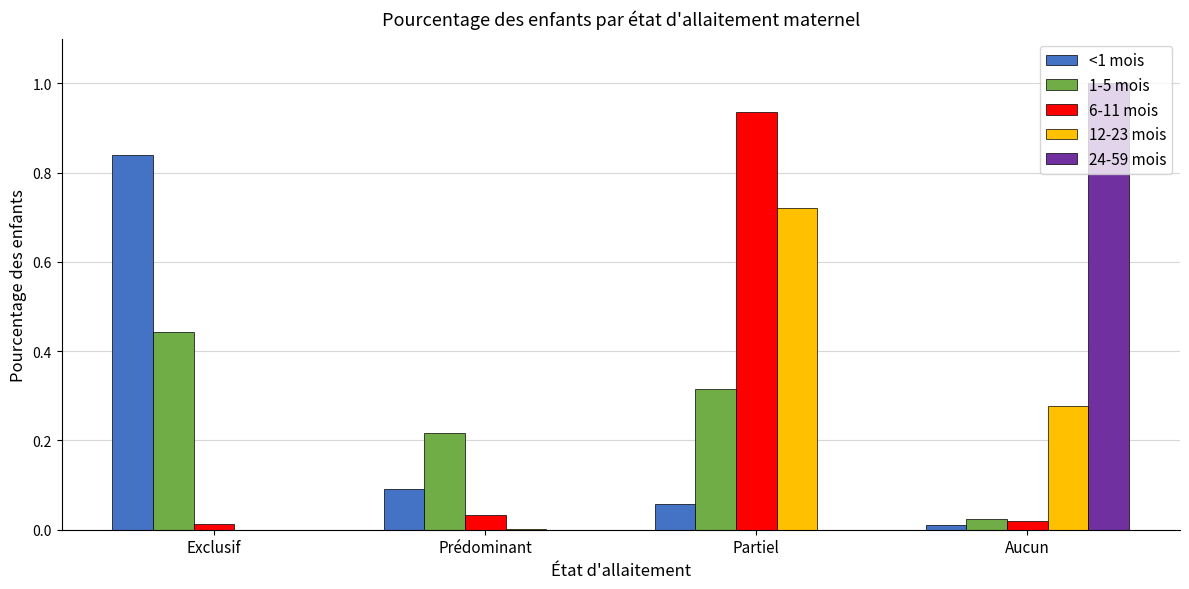

What is the sum of all 12-23 mois values?

1.0